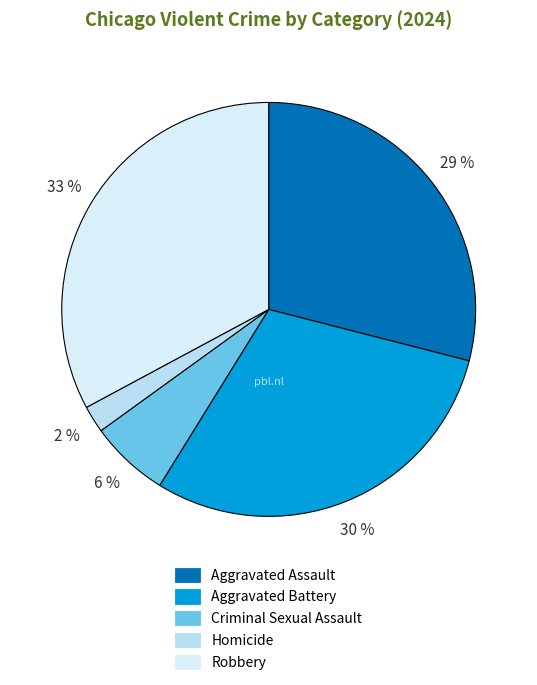

To the nearest percent, what is the difference between the largest and smallest slice percentages?

31%